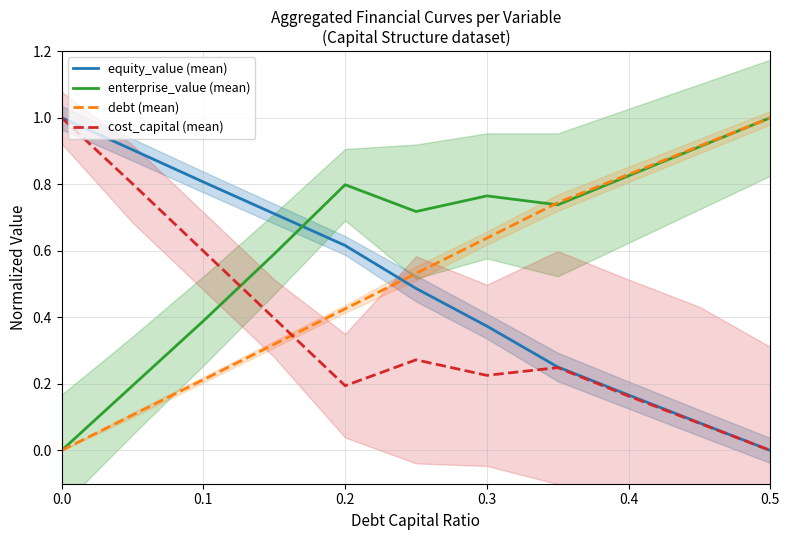

After their last crossing, which series has the higher values: debt (mean) or cost_capital (mean)?

debt (mean)